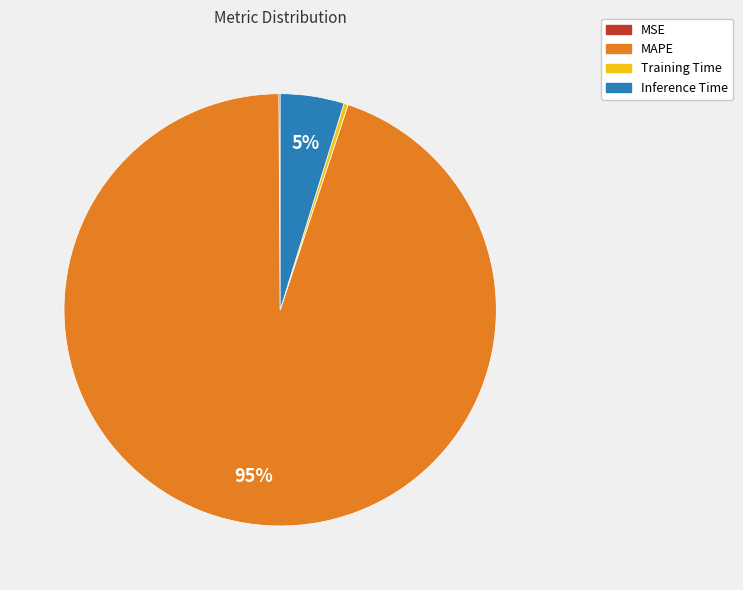

Which slice is the largest?

MAPE